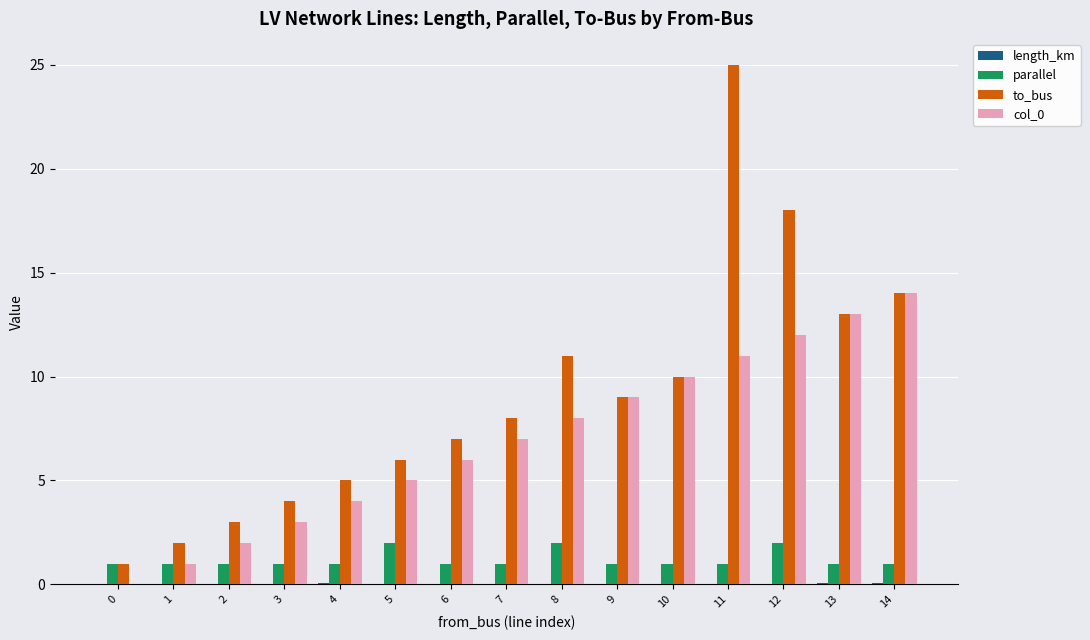

Which series has the largest total across all categories?

to_bus